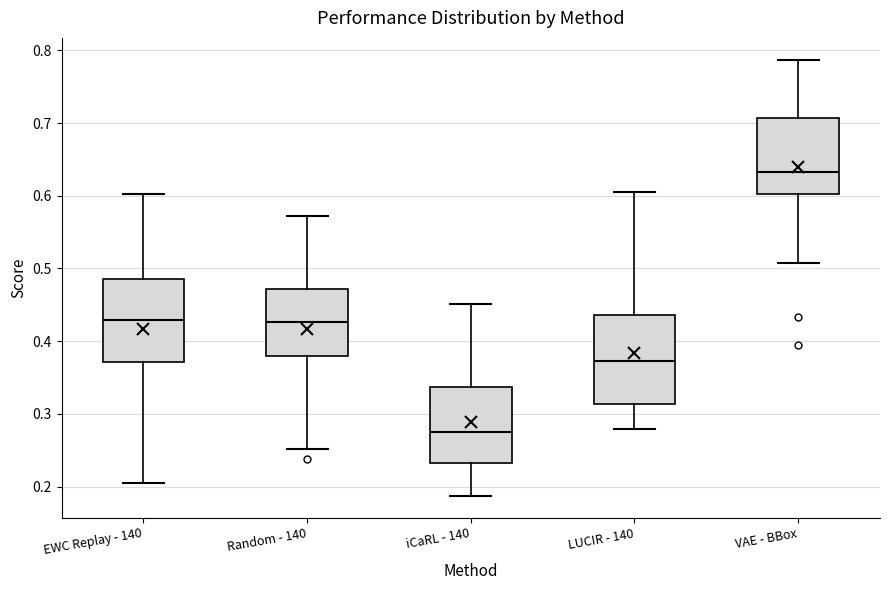

Reading left to right, transcribe this box plot: for each box, give where its median line is, the range the box spans, and where its two whiskers end, as read against the y-axis. The values are not printed on the chart, so give them approximately, as read against the axis.

EWC Replay - 140: median 0.43, box 0.37 to 0.49, whiskers 0.21 to 0.60
Random - 140: median 0.43, box 0.38 to 0.47, whiskers 0.25 to 0.57
iCaRL - 140: median 0.28, box 0.23 to 0.34, whiskers 0.19 to 0.45
LUCIR - 140: median 0.37, box 0.31 to 0.44, whiskers 0.28 to 0.61
VAE - BBox: median 0.63, box 0.60 to 0.71, whiskers 0.51 to 0.79